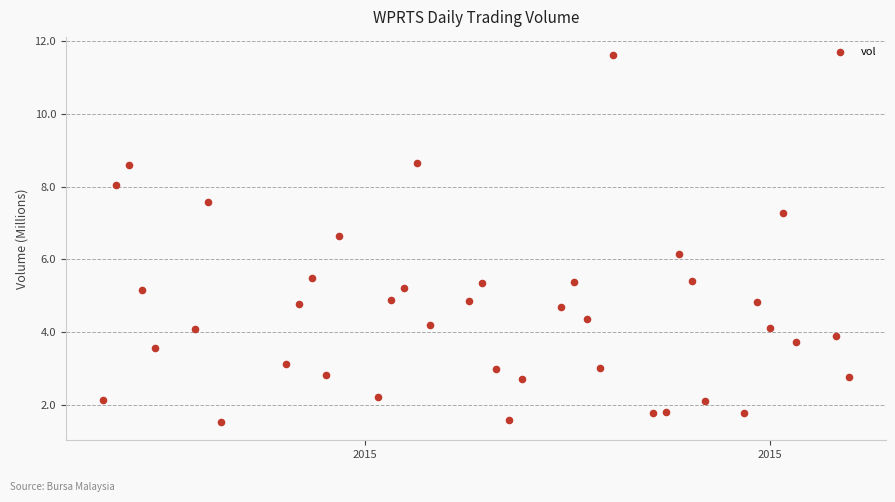

What is the range of Y values (max minus min)?

10.1